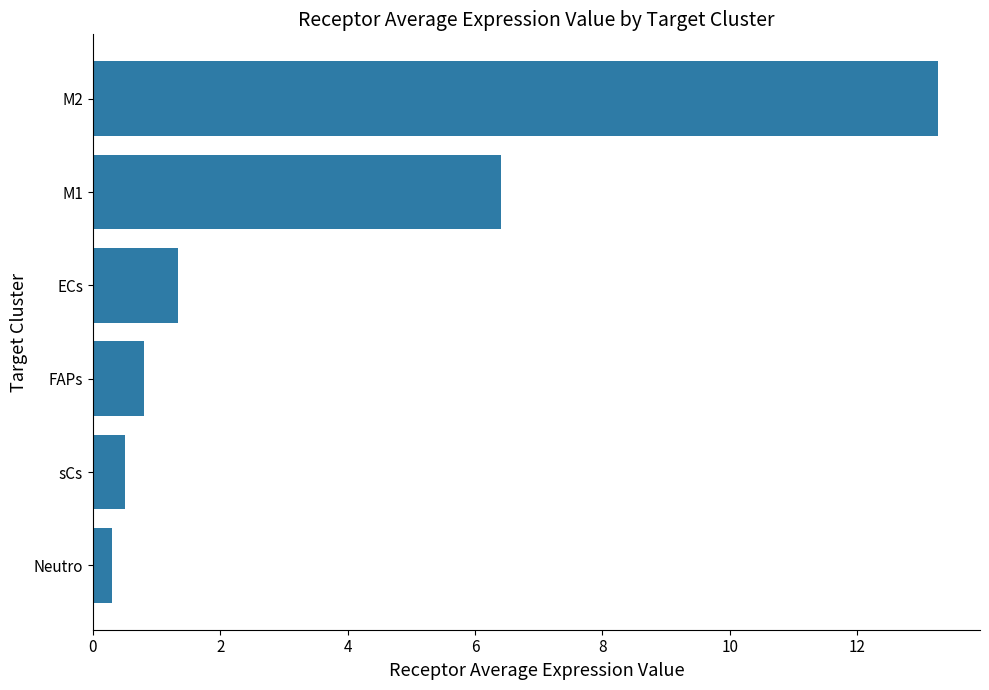

How many bars are there in total?

6